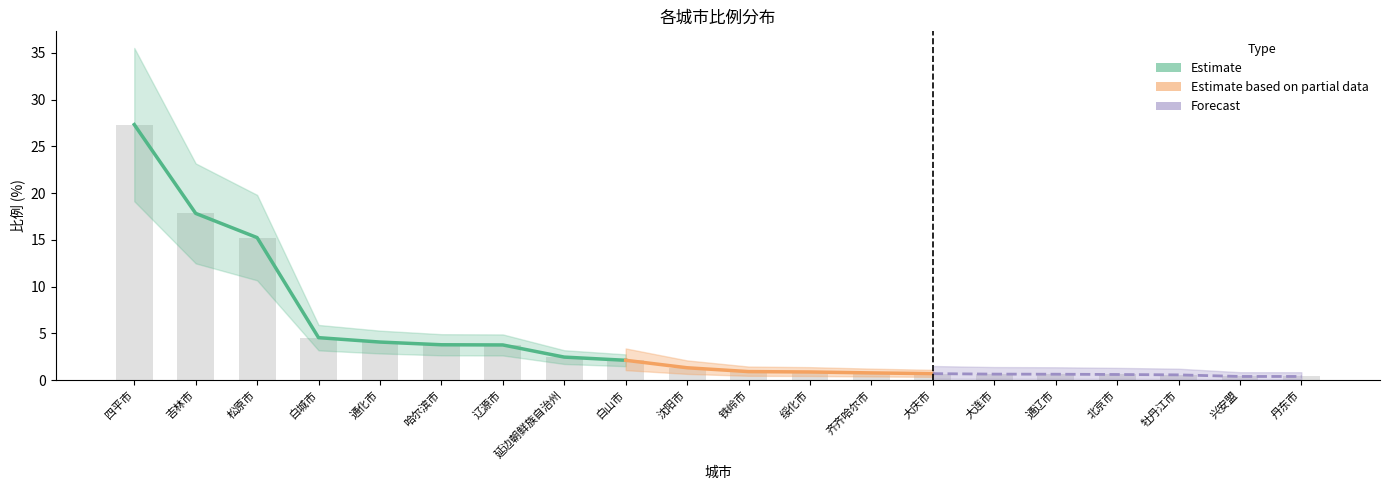

What is the label of the 8th bar from the right?

齐齐哈尔市